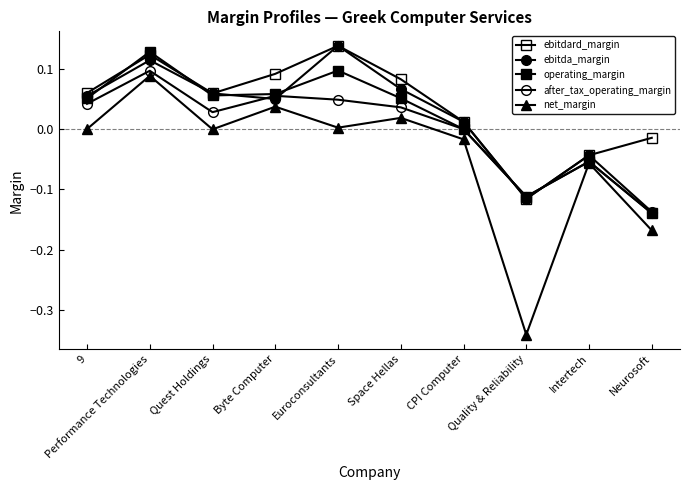

How many lines are shown in the chart?

5